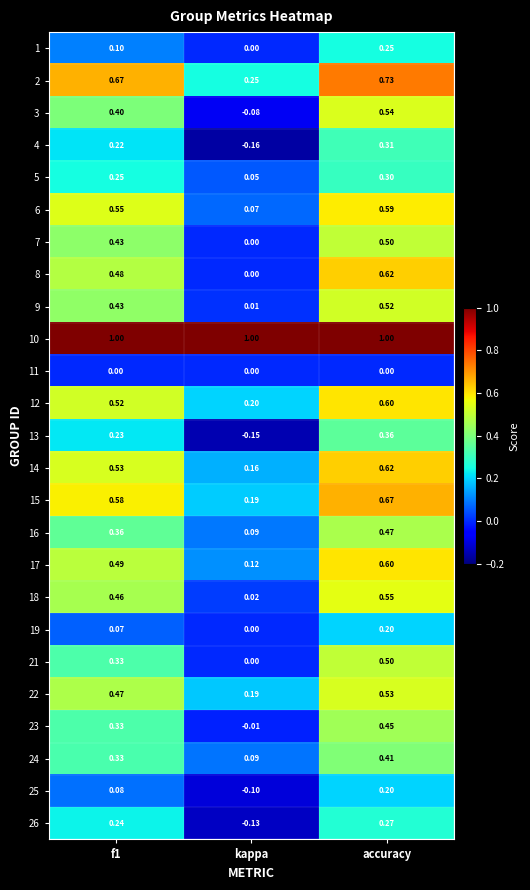

Count the number of categories in the chart.

3